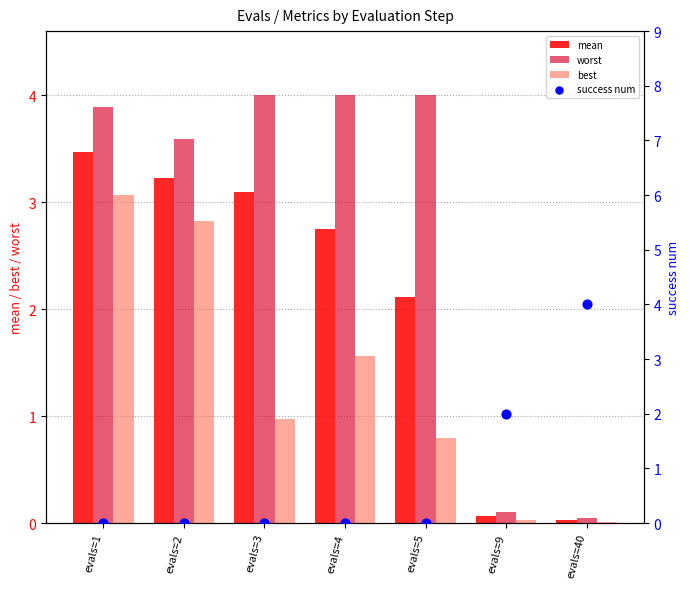

Which series has the widest spread of Y values?

success num